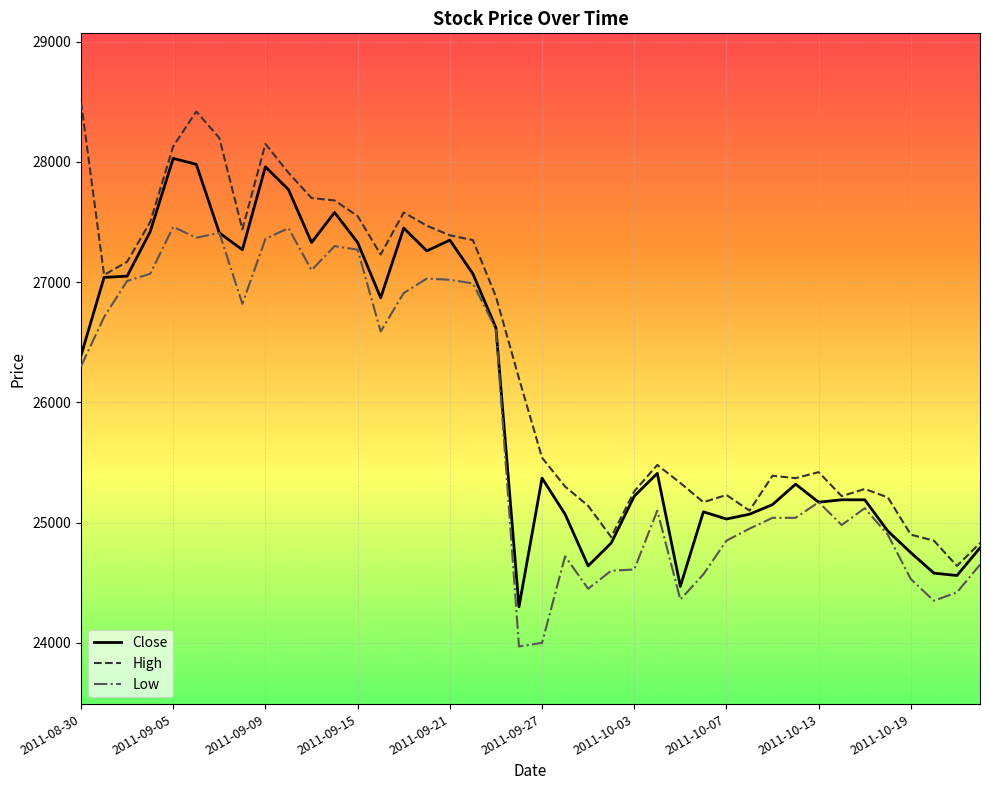

Rank the series by their average value, from lowest to highest.

Low, Close, High